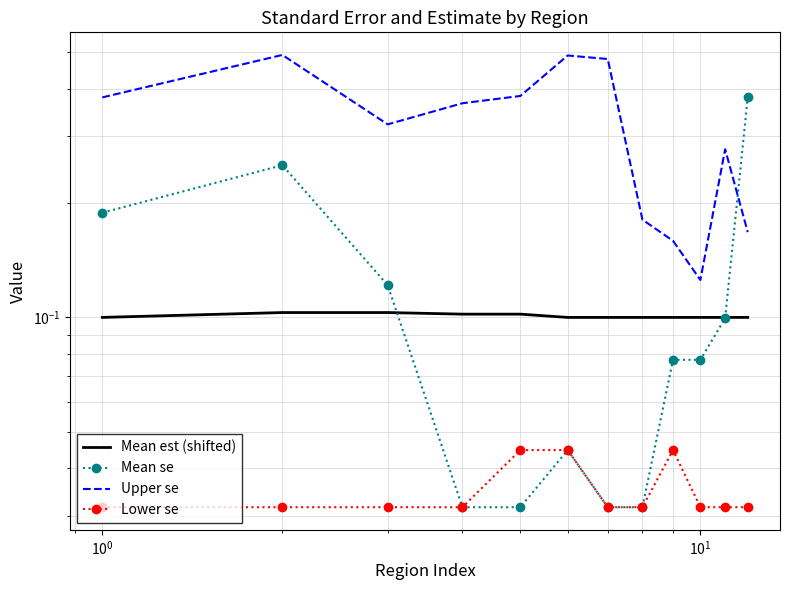

What is the sum of the Mean se values at $\mathdefault{10^{2}}$ and 9?

0.1